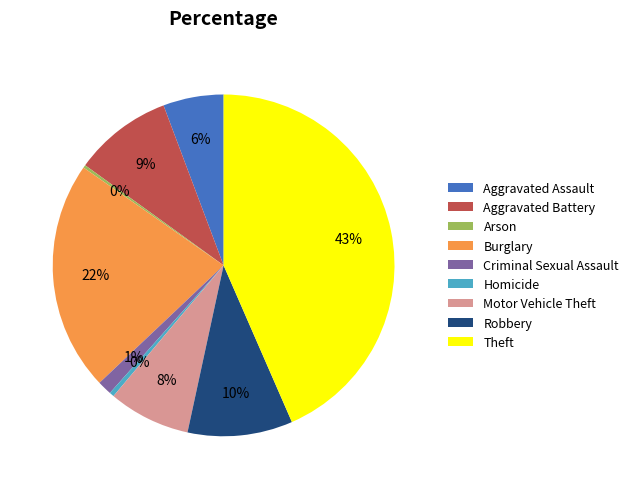

The Aggravated Assault slice represents 17% of the pie. True or false?

False